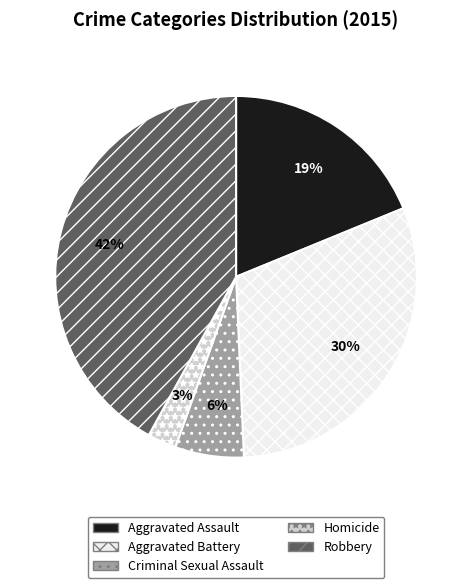

Combined, do Criminal Sexual Assault and Robbery account for over 50%?

No